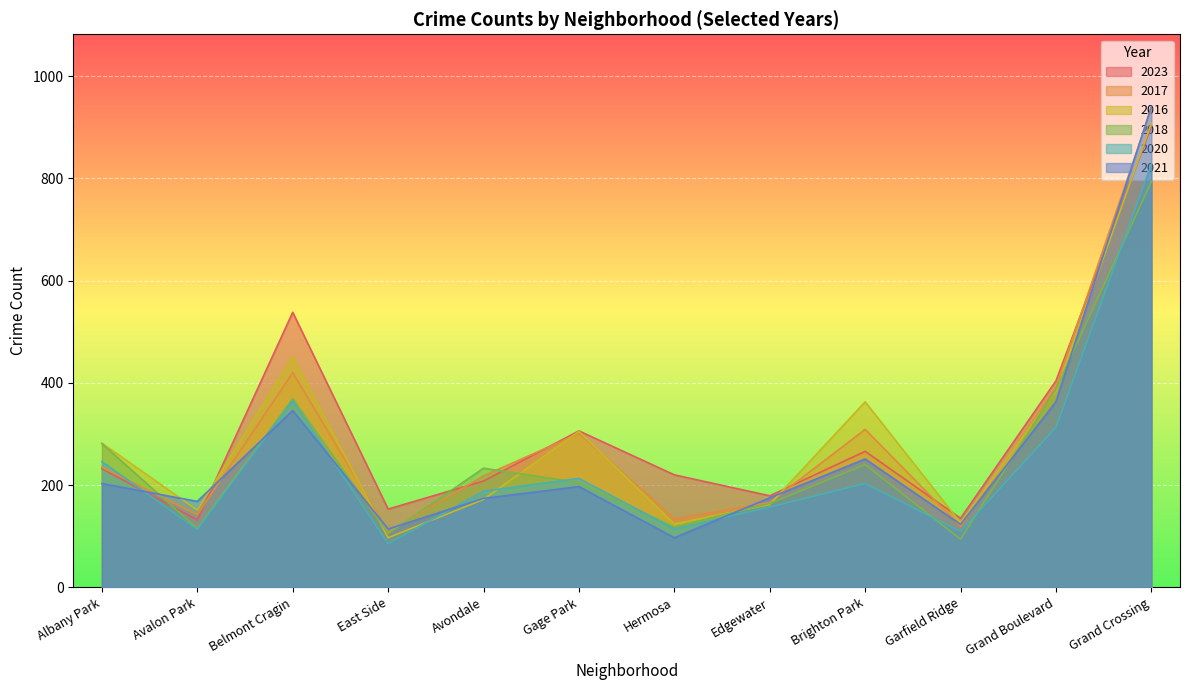

True or false: 2023 has a value of 124 at Albany Park.

False